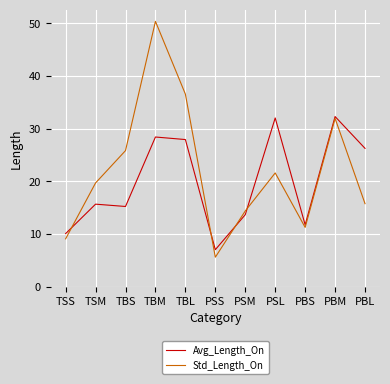

True or false: Std_Length_On and Avg_Length_On intersect in this chart.

True